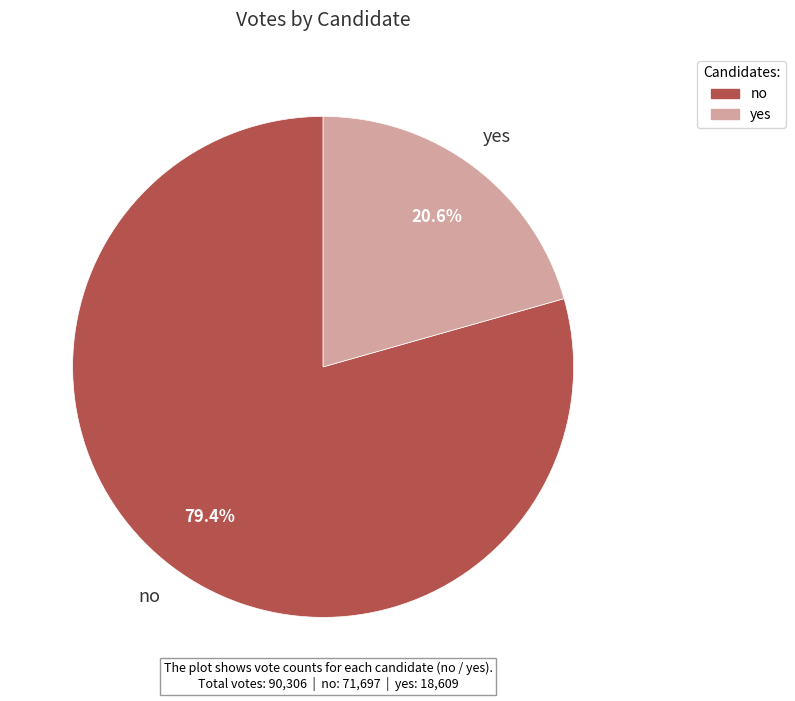

To the nearest percent, what portion does no represent?

79%